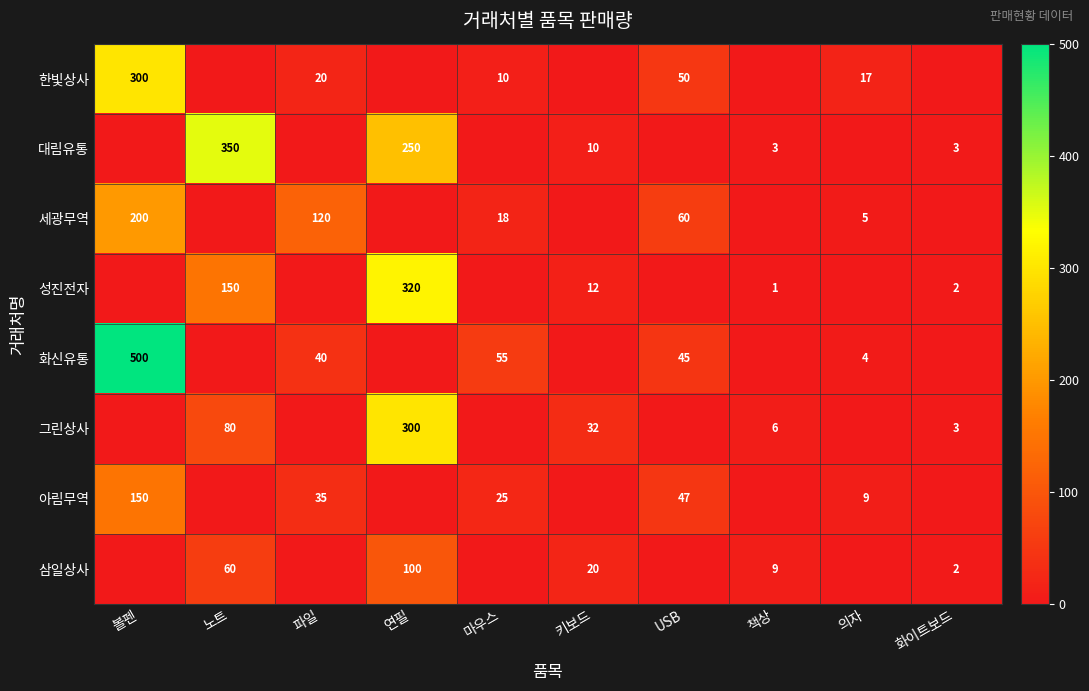

Which has a higher value, 노트 or 의자?

의자